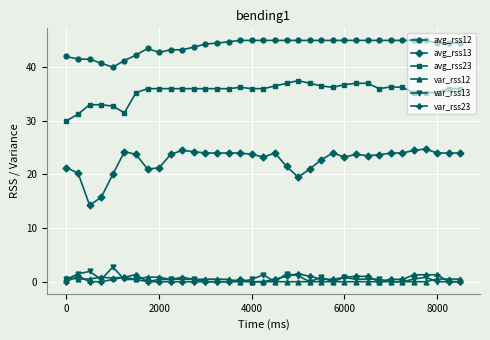

True or false: avg_rss23 and avg_rss13 cross at least once.

False